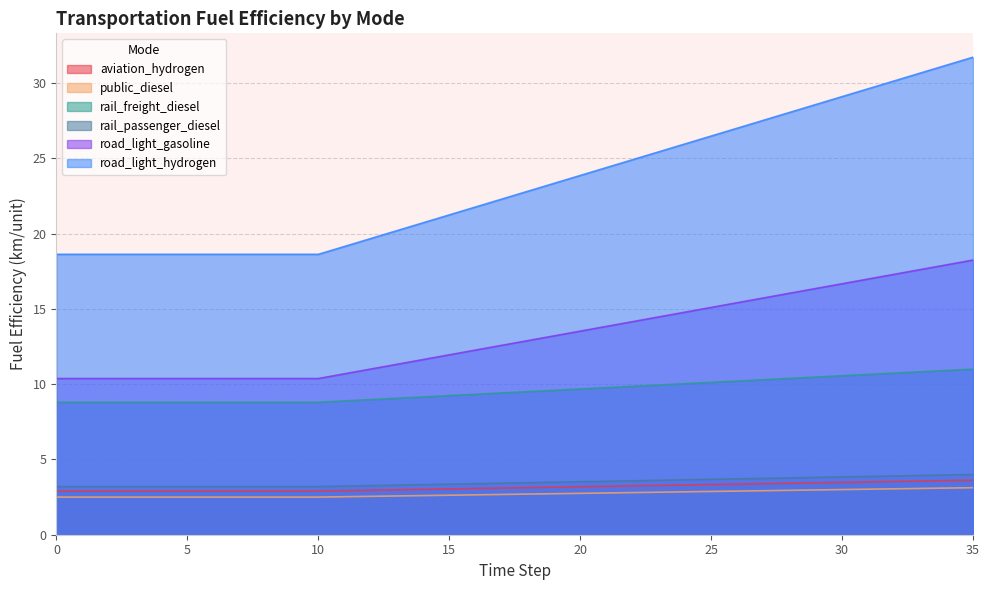

At 2, list the series in order from largest to smallest.

road_light_hydrogen, rail_freight_diesel, road_light_gasoline, public_diesel, aviation_hydrogen, rail_passenger_diesel